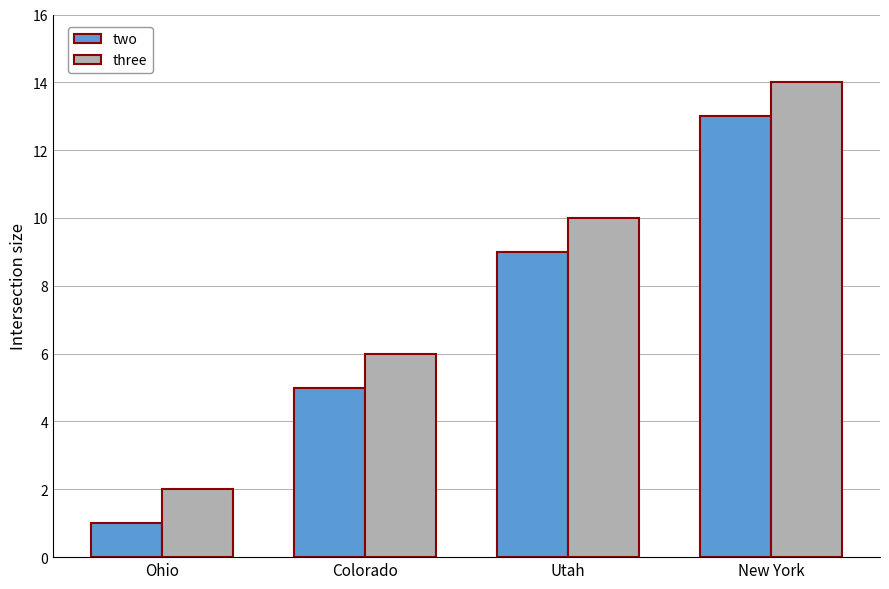

At which category is the sum across all series the highest?

New York